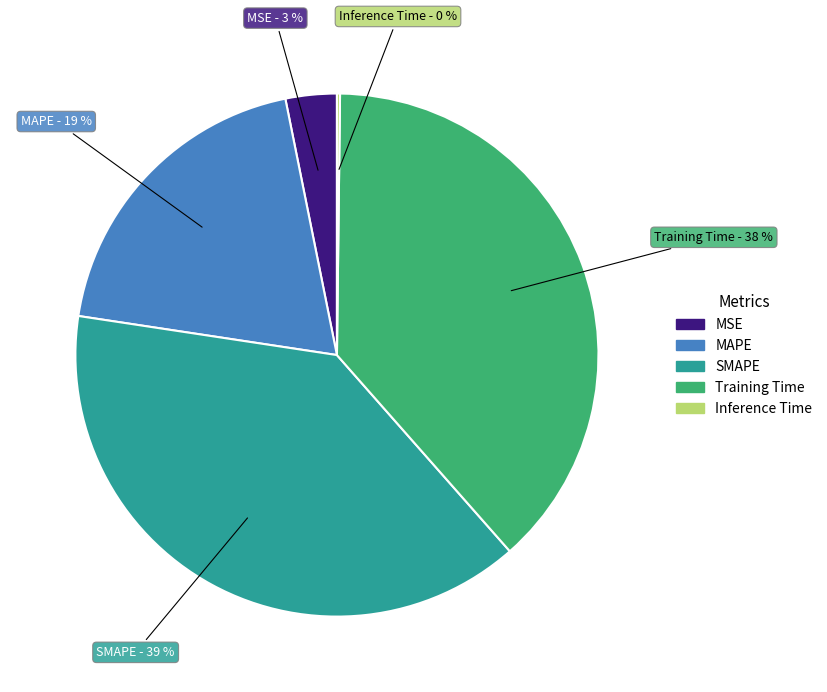

The MAPE slice represents 12% of the pie. True or false?

False